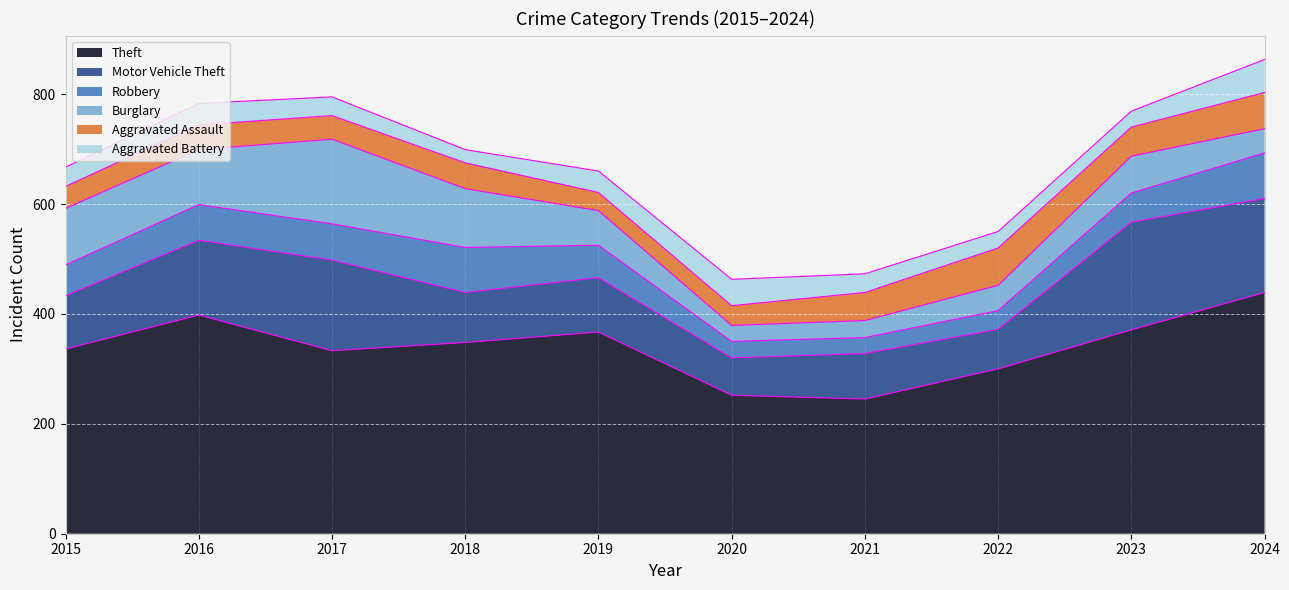

How many lines are shown in the chart?

6